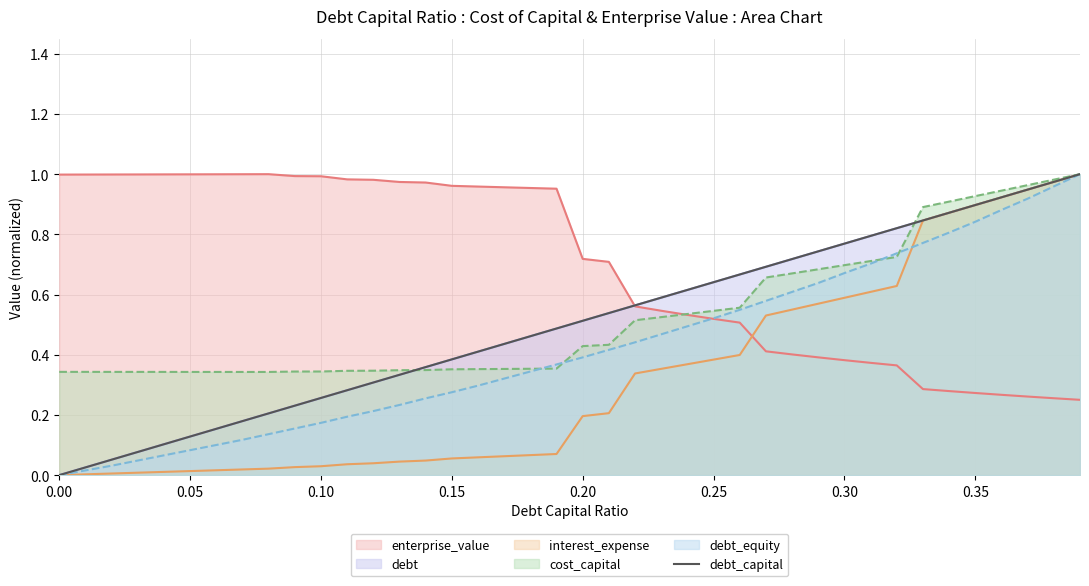

Which series has the largest total across all categories?

enterprise_value